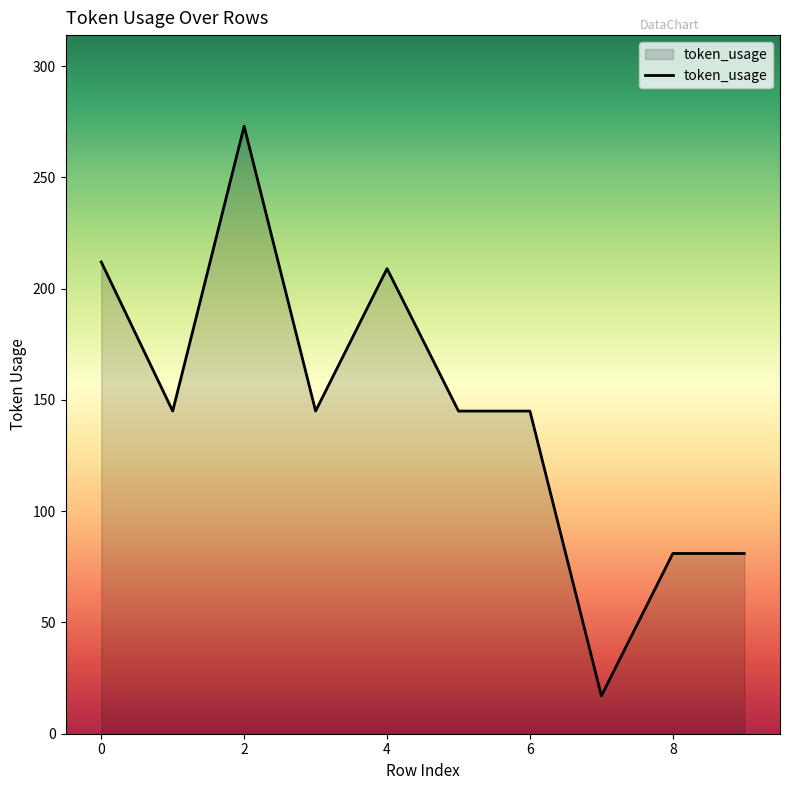

What is the difference between the maximum and minimum values?

256